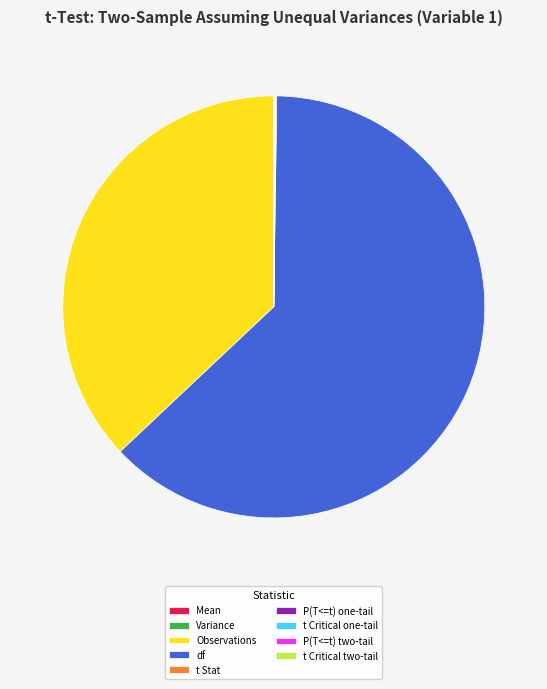

Does any single category account for the majority?

Yes